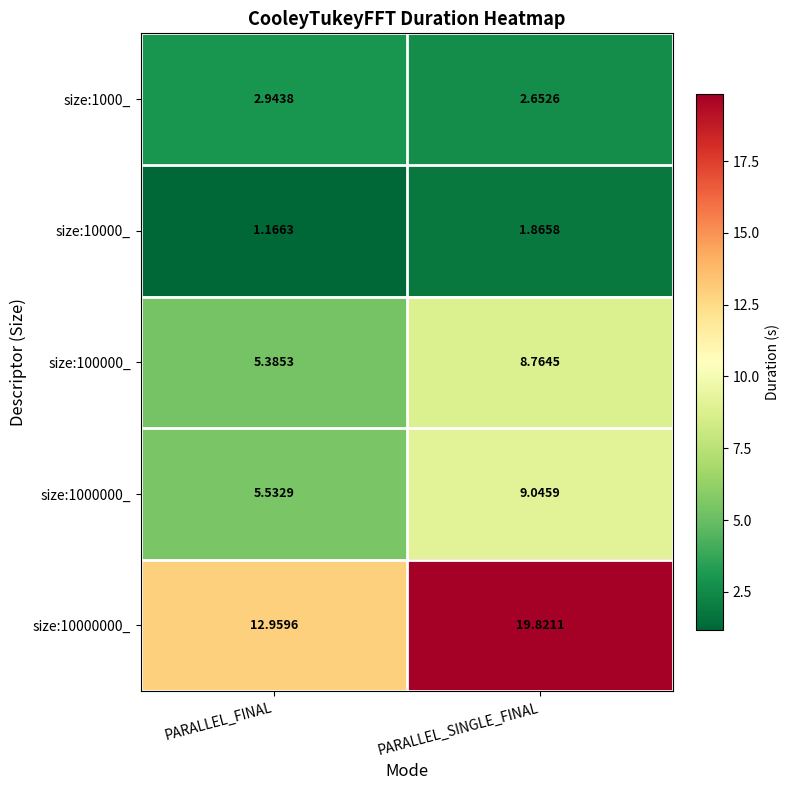

Which series has the largest total across all categories?

size:10000000_